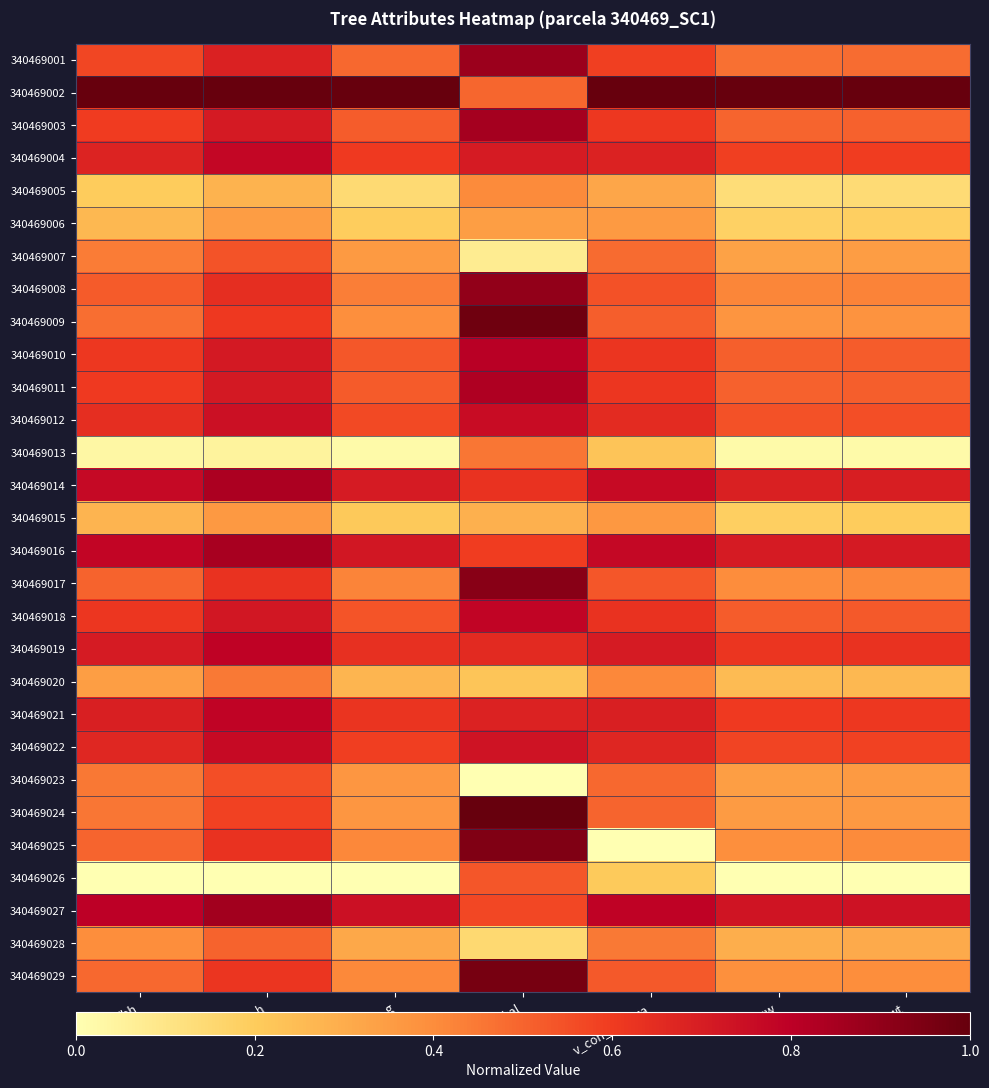

Reading right to left, what are all the values shown in this chart?

340469001: wt=0.5	wsw=0.5	v_con_corteza=0.6	bal=0.9	g=0.5	h=0.7	dbh=0.6
340469002: wt=1.0	wsw=1.0	v_con_corteza=1.0	bal=0.5	g=1.0	h=1.0	dbh=1.0
340469003: wt=0.5	wsw=0.5	v_con_corteza=0.6	bal=0.9	g=0.5	h=0.7	dbh=0.6
340469004: wt=0.6	wsw=0.6	v_con_corteza=0.7	bal=0.7	g=0.6	h=0.8	dbh=0.7
340469005: wt=0.1	wsw=0.1	v_con_corteza=0.3	bal=0.4	g=0.1	h=0.3	dbh=0.2
340469006: wt=0.2	wsw=0.2	v_con_corteza=0.4	bal=0.3	g=0.2	h=0.4	dbh=0.3
340469007: wt=0.3	wsw=0.3	v_con_corteza=0.5	bal=0.1	g=0.4	h=0.5	dbh=0.4
340469008: wt=0.4	wsw=0.4	v_con_corteza=0.5	bal=0.9	g=0.4	h=0.6	dbh=0.5
340469009: wt=0.4	wsw=0.4	v_con_corteza=0.5	bal=1.0	g=0.4	h=0.6	dbh=0.5
340469010: wt=0.5	wsw=0.5	v_con_corteza=0.6	bal=0.8	g=0.5	h=0.7	dbh=0.6
340469011: wt=0.5	wsw=0.5	v_con_corteza=0.6	bal=0.8	g=0.5	h=0.7	dbh=0.6
340469012: wt=0.6	wsw=0.5	v_con_corteza=0.6	bal=0.8	g=0.6	h=0.7	dbh=0.6
340469013: wt=0.0	wsw=0.0	v_con_corteza=0.2	bal=0.5	g=0.0	h=0.0	dbh=0.0
340469014: wt=0.7	wsw=0.7	v_con_corteza=0.8	bal=0.6	g=0.7	h=0.8	dbh=0.8
340469015: wt=0.2	wsw=0.2	v_con_corteza=0.4	bal=0.3	g=0.2	h=0.4	dbh=0.3
340469016: wt=0.7	wsw=0.7	v_con_corteza=0.8	bal=0.6	g=0.7	h=0.8	dbh=0.8
340469017: wt=0.4	wsw=0.4	v_con_corteza=0.5	bal=0.9	g=0.4	h=0.6	dbh=0.5
340469018: wt=0.5	wsw=0.5	v_con_corteza=0.6	bal=0.8	g=0.5	h=0.7	dbh=0.6
340469019: wt=0.6	wsw=0.6	v_con_corteza=0.7	bal=0.7	g=0.6	h=0.8	dbh=0.7
340469020: wt=0.3	wsw=0.3	v_con_corteza=0.4	bal=0.2	g=0.3	h=0.4	dbh=0.3
340469021: wt=0.6	wsw=0.6	v_con_corteza=0.7	bal=0.7	g=0.6	h=0.8	dbh=0.7
340469022: wt=0.6	wsw=0.6	v_con_corteza=0.7	bal=0.7	g=0.6	h=0.8	dbh=0.7
340469023: wt=0.4	wsw=0.3	v_con_corteza=0.5	bal=0.0	g=0.4	h=0.6	dbh=0.5
340469024: wt=0.4	wsw=0.4	v_con_corteza=0.5	bal=1.0	g=0.4	h=0.6	dbh=0.5
340469025: wt=0.4	wsw=0.4	v_con_corteza=0.0	bal=0.9	g=0.4	h=0.6	dbh=0.5
340469026: wt=0.0	wsw=0.0	v_con_corteza=0.2	bal=0.5	g=0.0	h=0.0	dbh=0.0
340469027: wt=0.7	wsw=0.7	v_con_corteza=0.8	bal=0.6	g=0.7	h=0.9	dbh=0.8
340469028: wt=0.3	wsw=0.3	v_con_corteza=0.4	bal=0.2	g=0.3	h=0.5	dbh=0.4
340469029: wt=0.4	wsw=0.4	v_con_corteza=0.5	bal=1.0	g=0.4	h=0.6	dbh=0.5